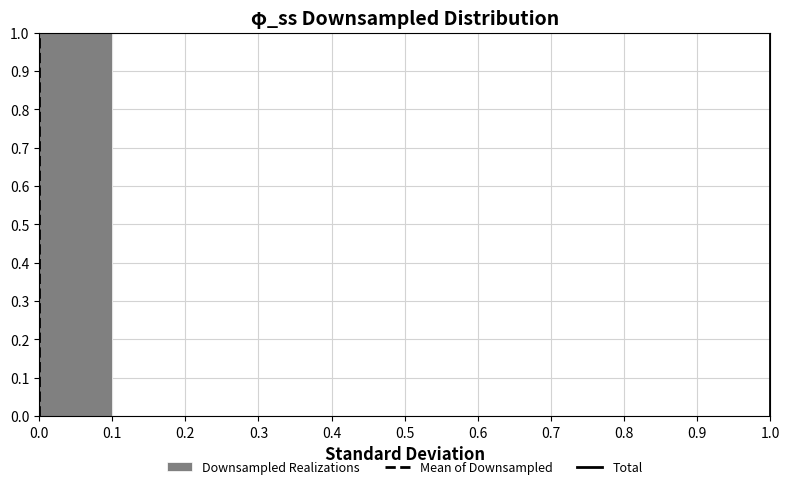

Over which range of the x-axis is the bar tallest?

0.0 to 0.1